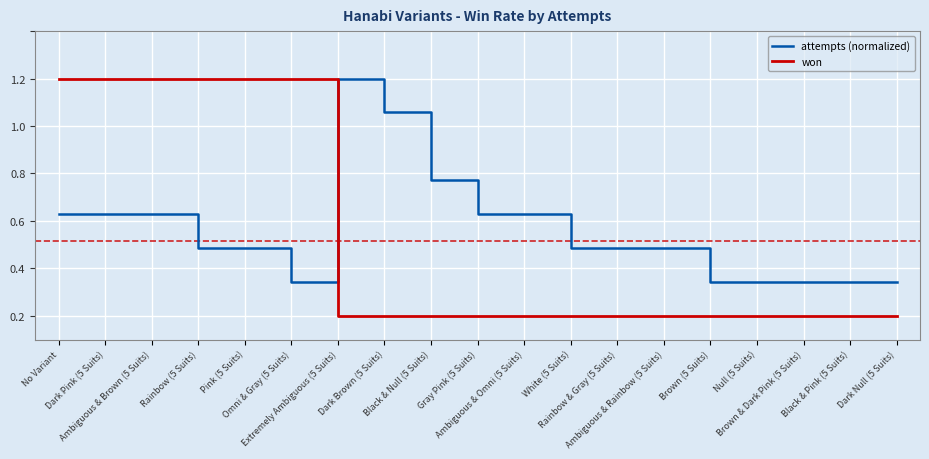

What are all the series names shown in the legend?

attempts (normalized), won